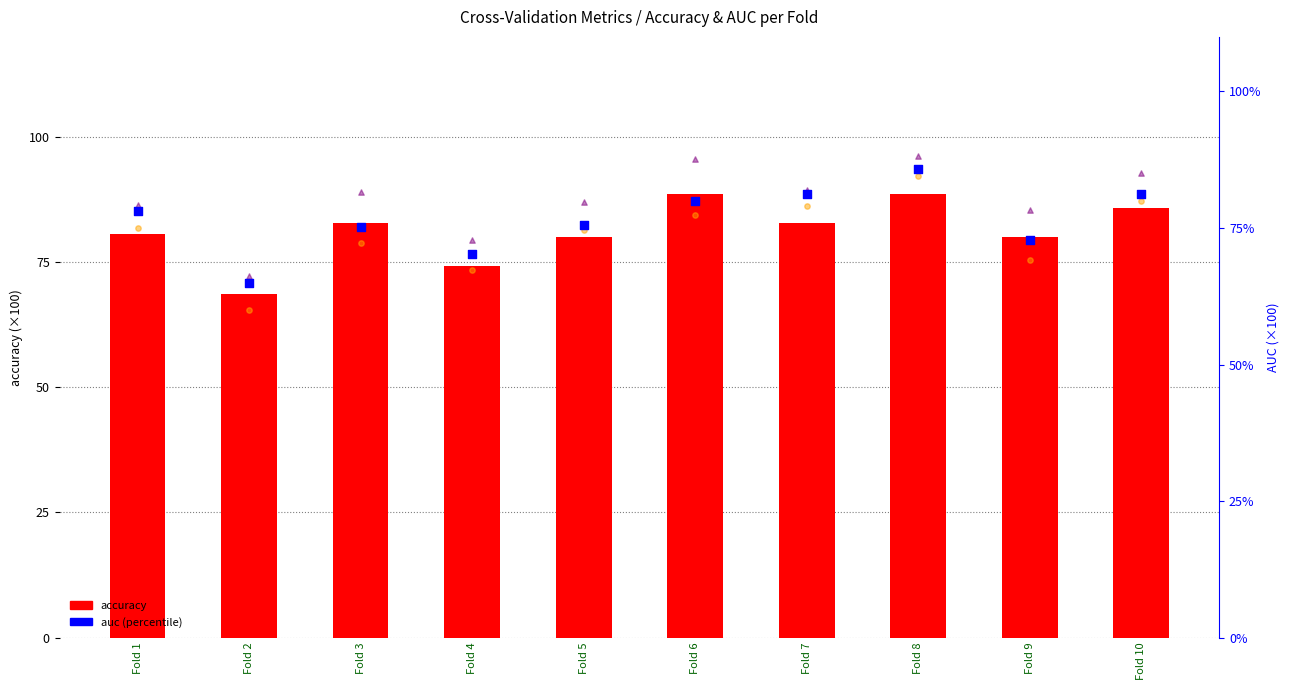

At which category is the sum across all series the highest?

Fold 8